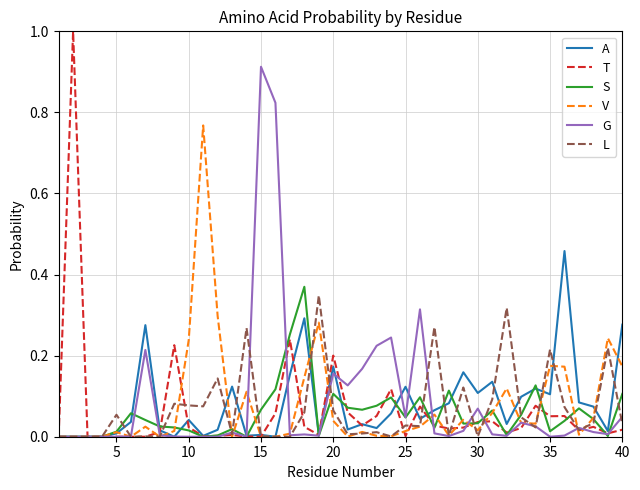

What is the maximum value shown in the chart?

1.0